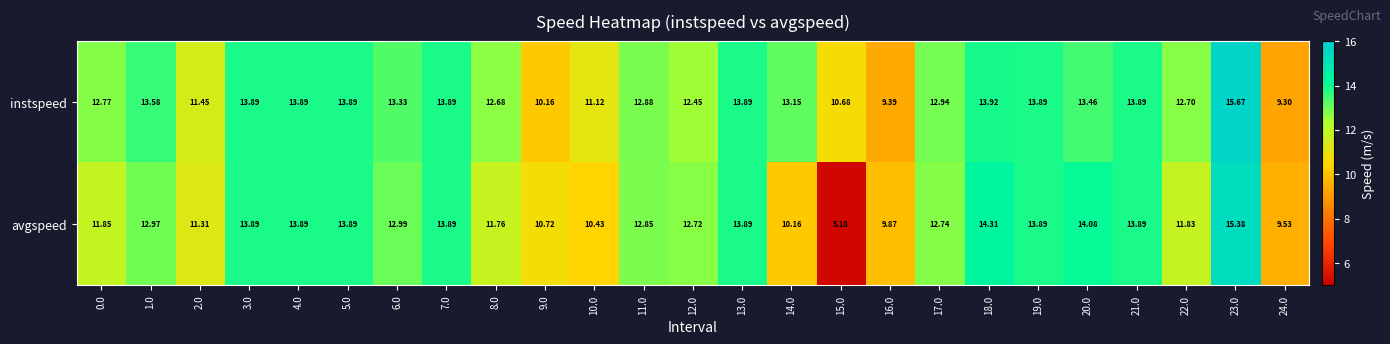

Between 2.0 and 4.0, which series saw the biggest shift?

avgspeed